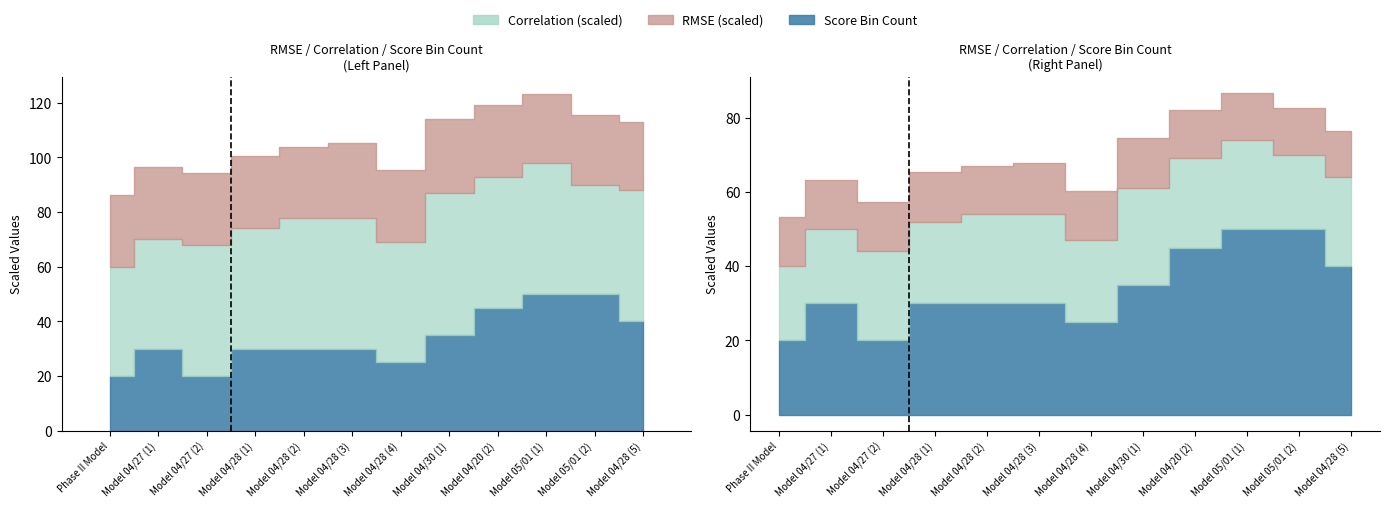

At which label does Score Bin Count reach its minimum?

Phase II Model